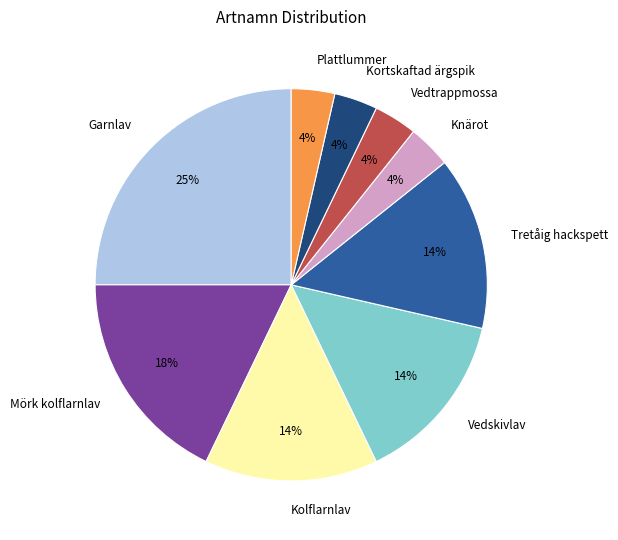

To the nearest percent, what percentage of the pie is Mörk kolflarnlav?

18%